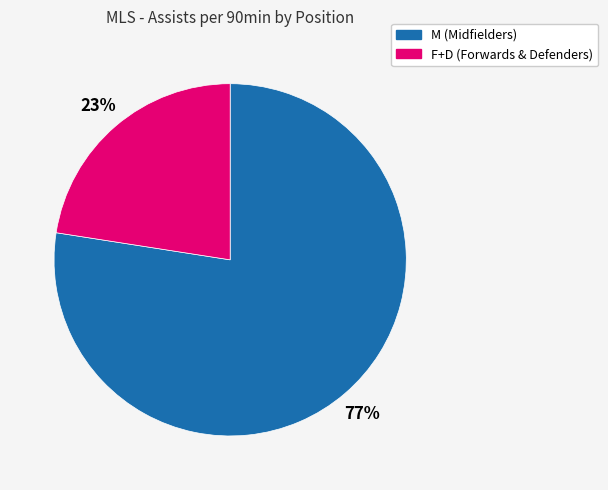

Is there any slice that represents more than half of the pie?

Yes